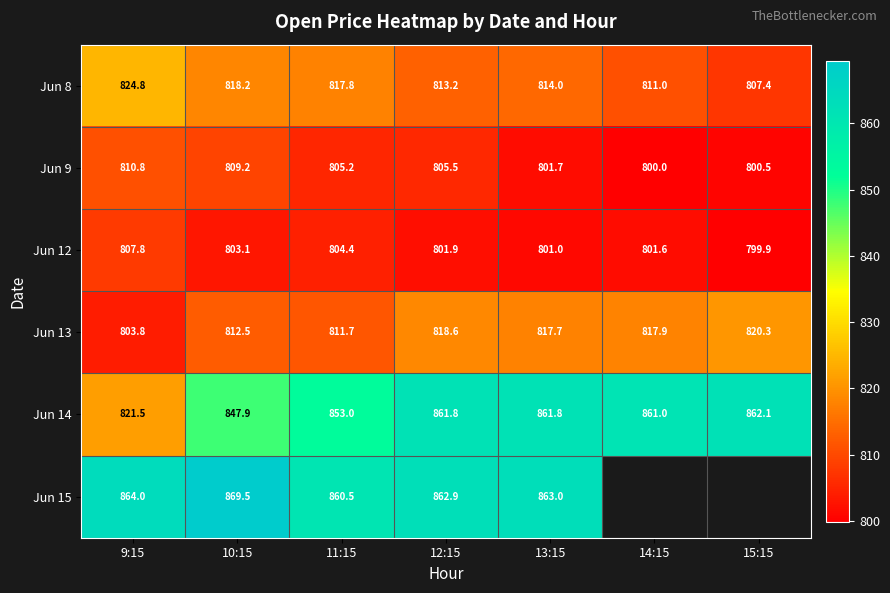

The Jun 15 series shows 864.0 at 9:15. True or false?

True